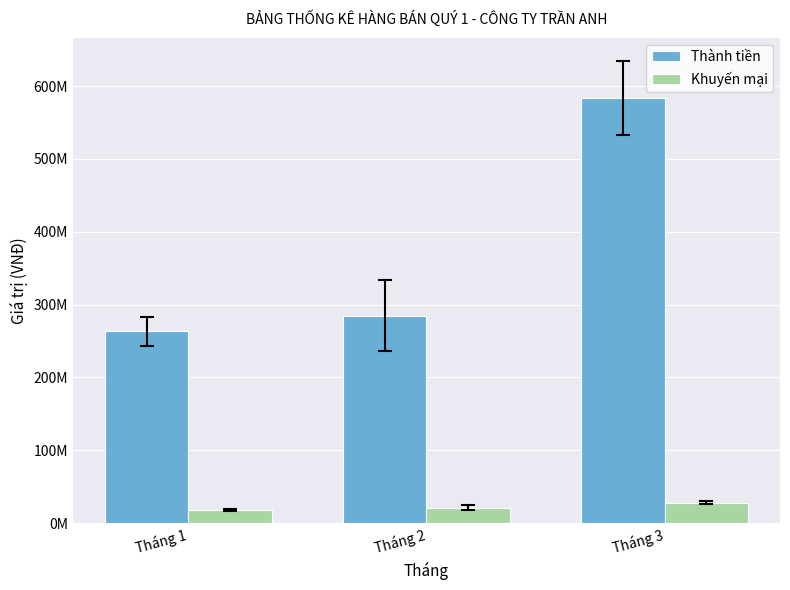

Does the chart contain any negative values?

No